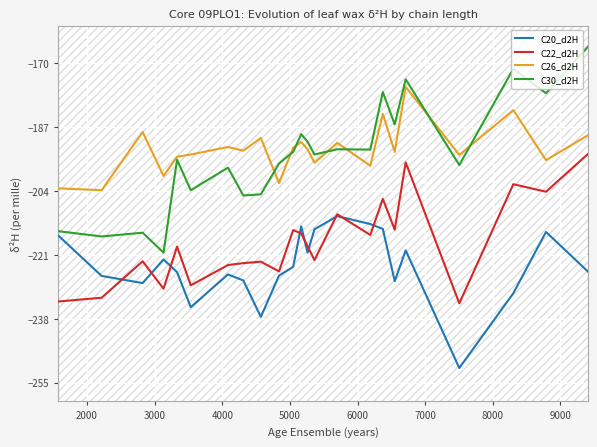

True or false: C20_d2H and C26_d2H intersect in this chart.

False